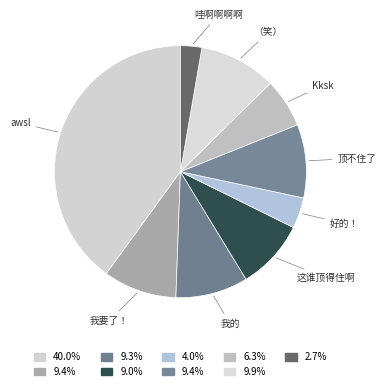

How many slices are in this pie chart?

9